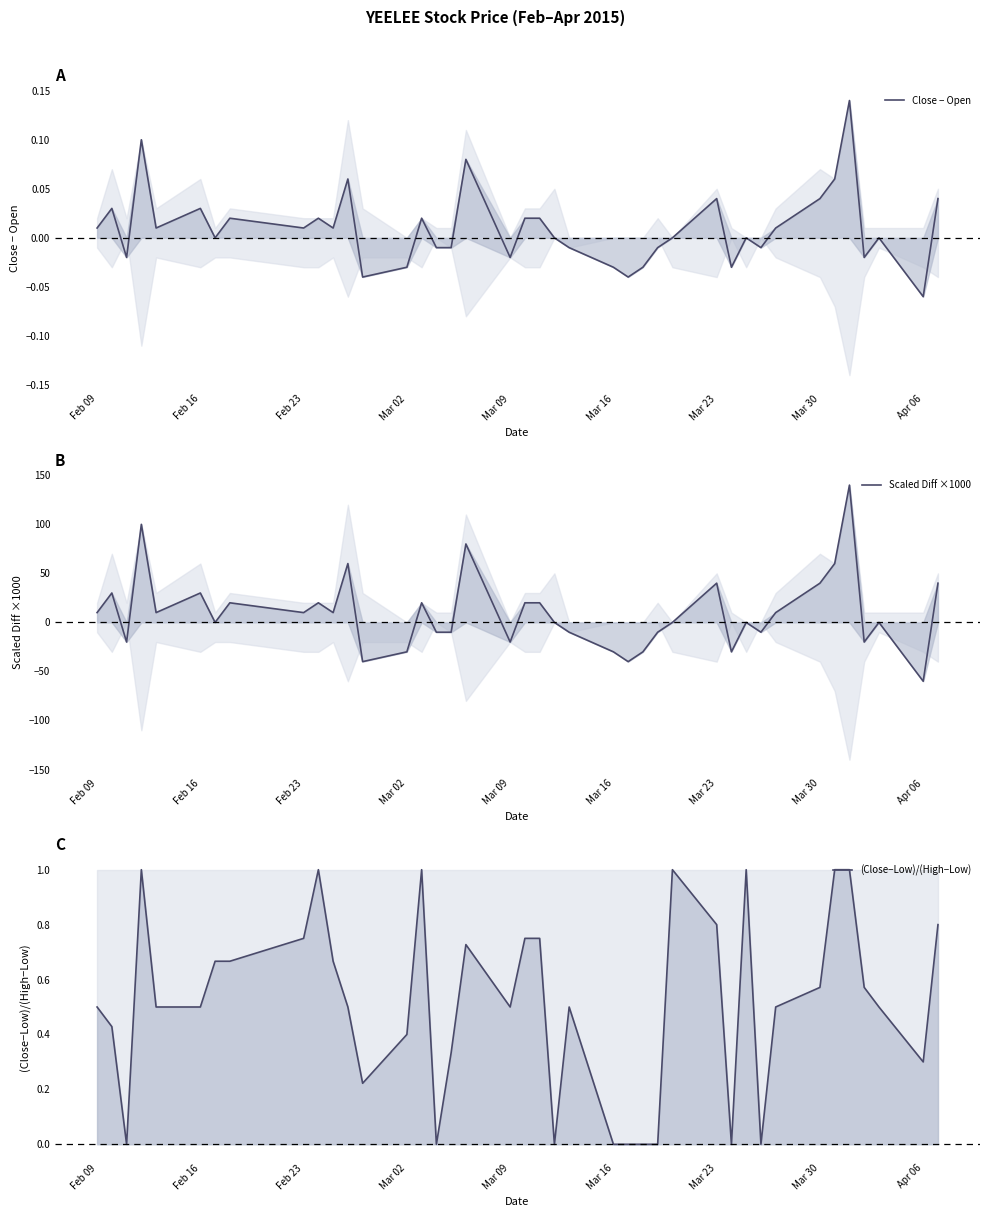

How many distinct data groups are displayed?

3